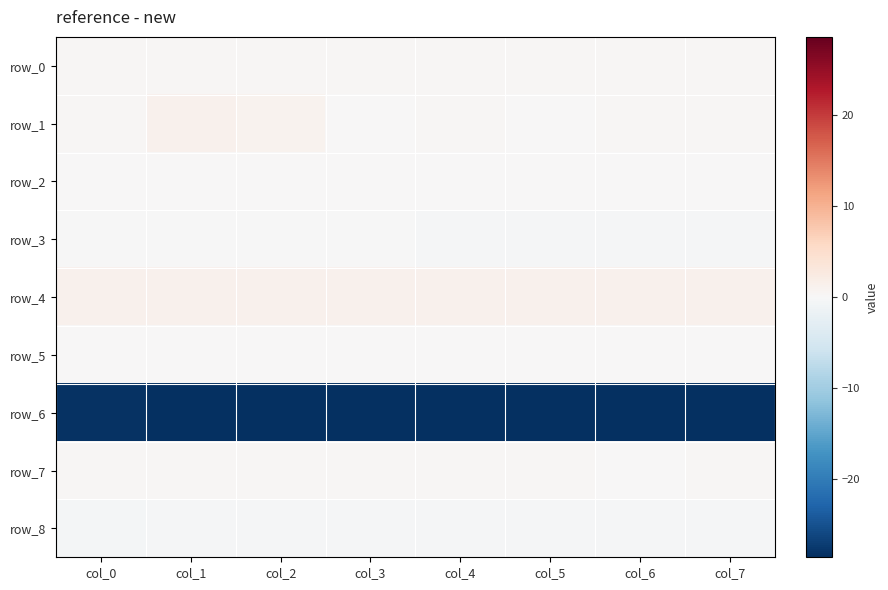

Which series has the widest spread of values?

row_1